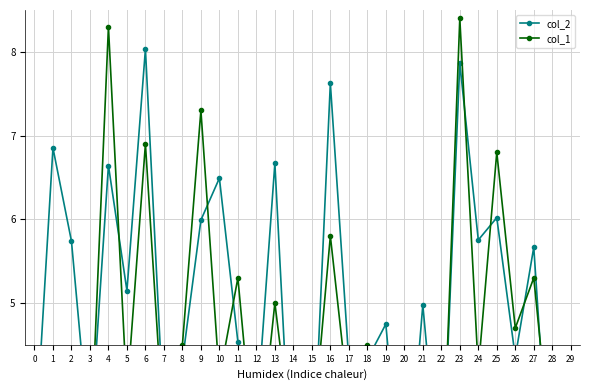

What is the value of the col_1 point at the 30th from the left?

3.0